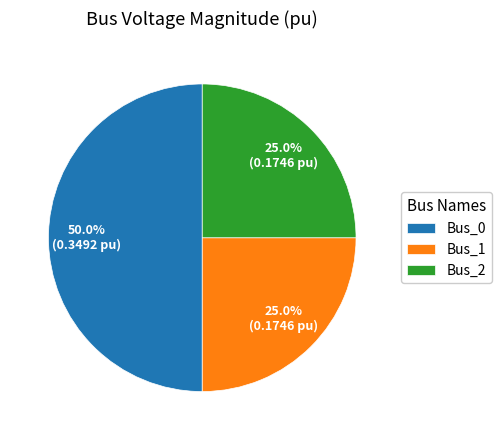

Combined, what portion of the pie is Bus_1 and Bus_0?

75.0%